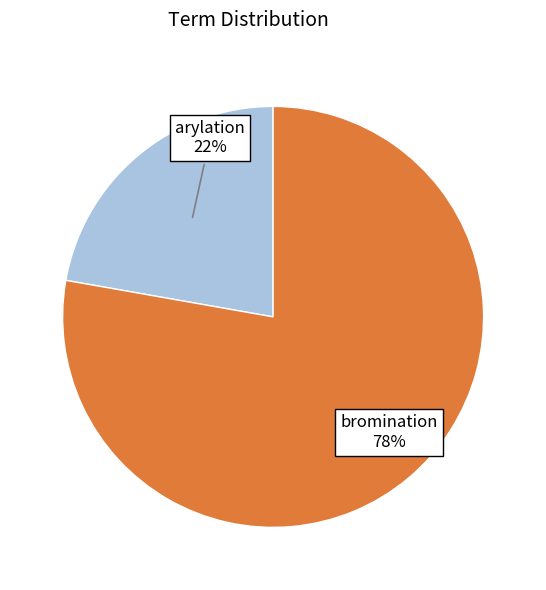

How many segments does this pie chart have?

2